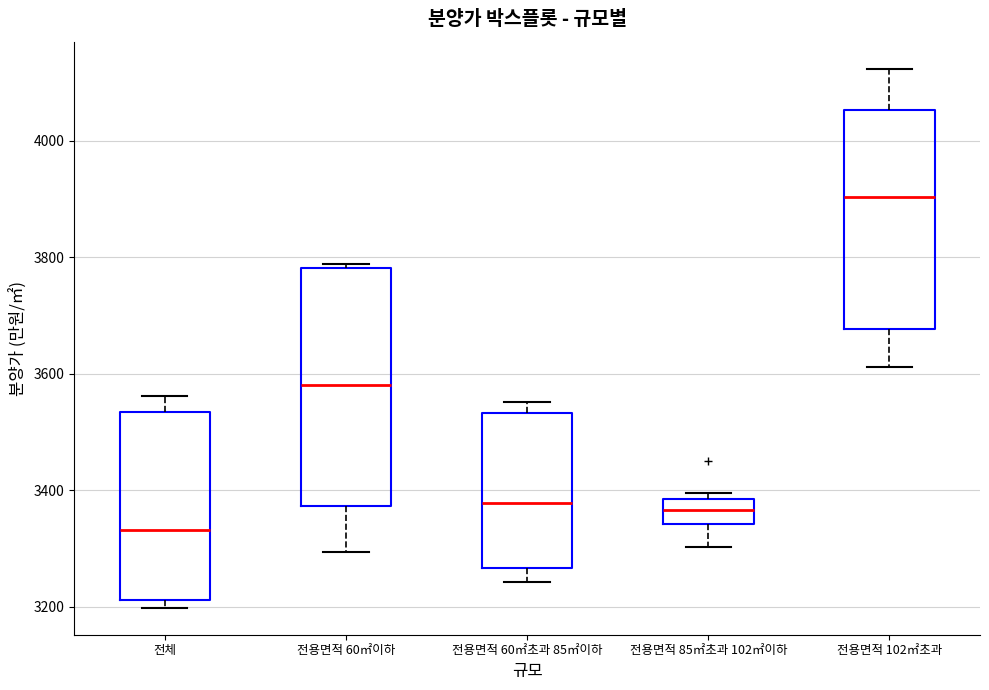

Which box's median line is the highest?

전용면적 102㎡초과